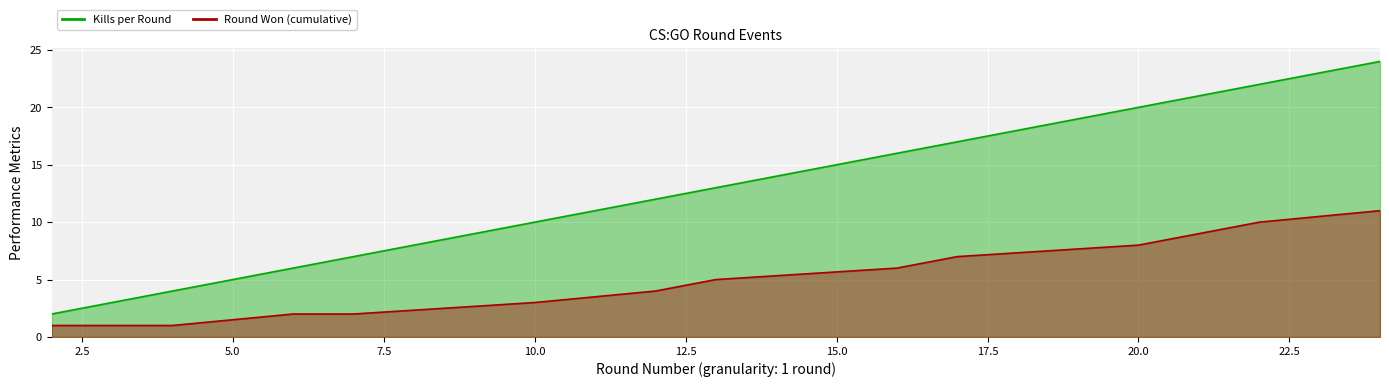

True or false: Kills per Round has a value of 12 at 24.

False